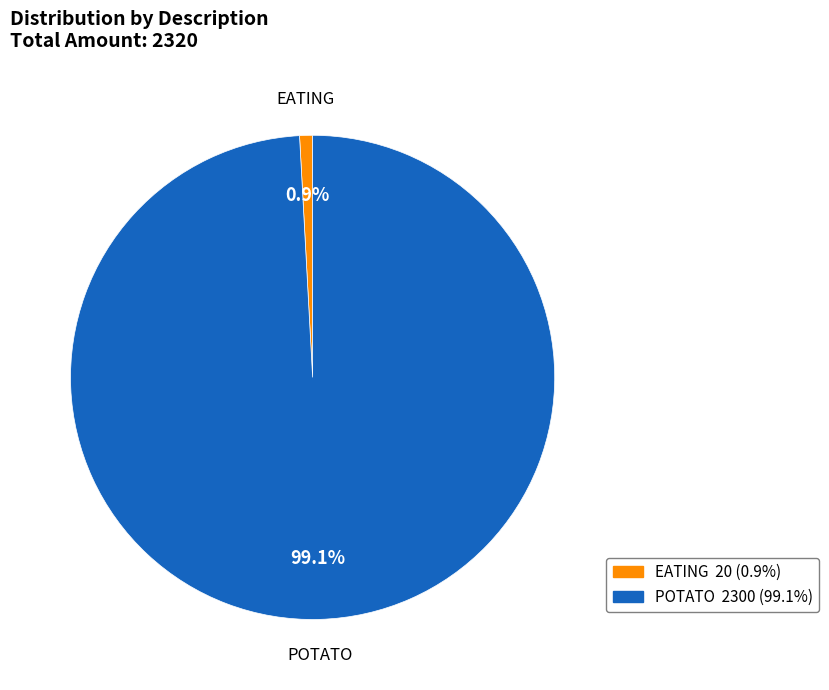

Is there any slice that represents more than half of the pie?

Yes